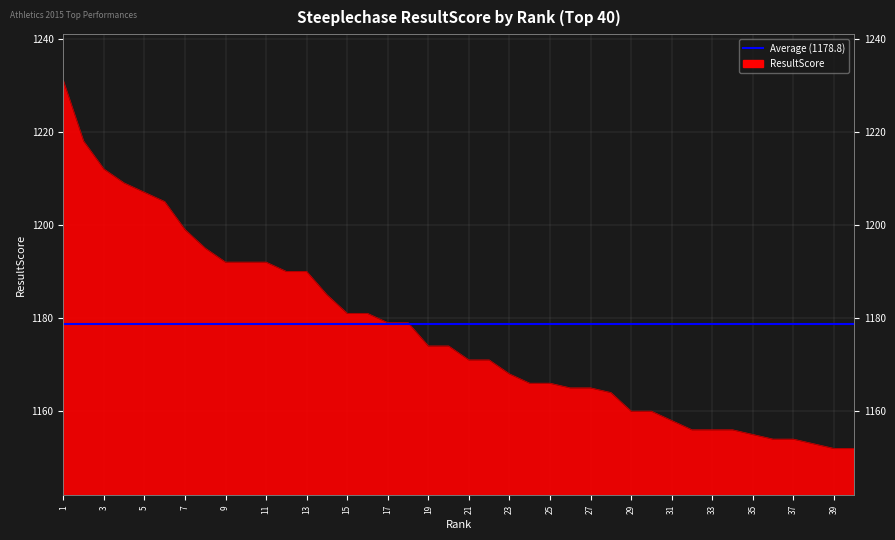

What is the sum of all values?

47087